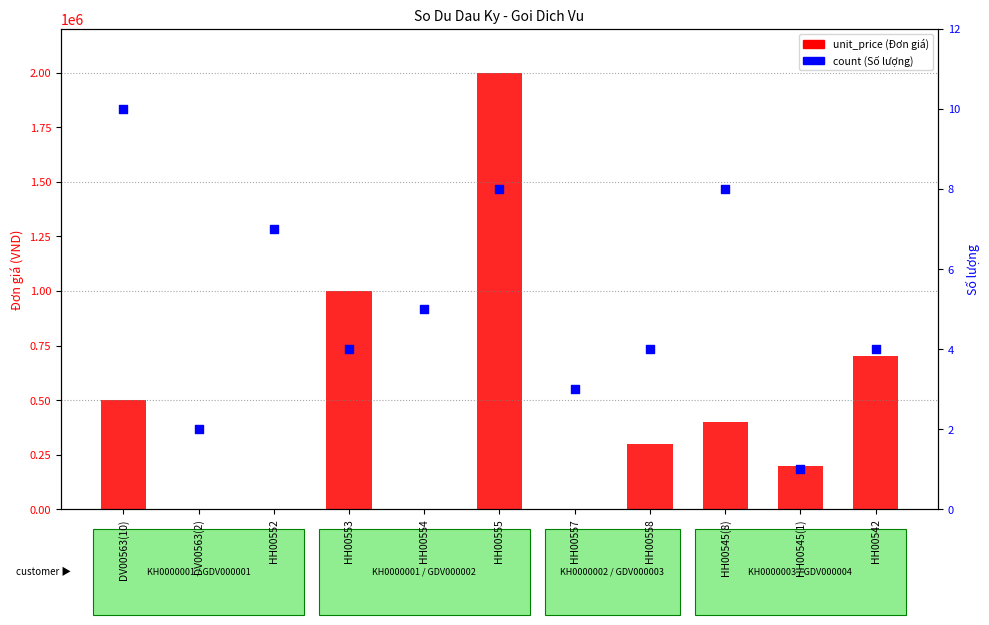

Which series reaches the minimum Y coordinate?

unit_price (Đơn giá)